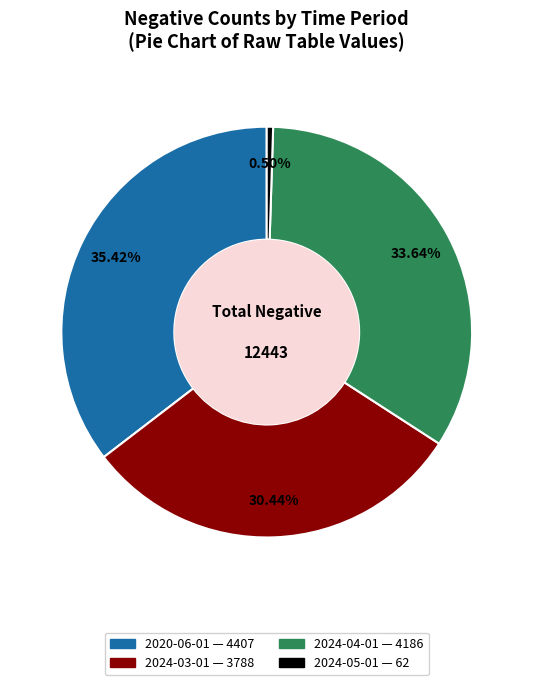

Combined, what portion of the pie is 2020-06-01 and 2024-03-01?

65.9%